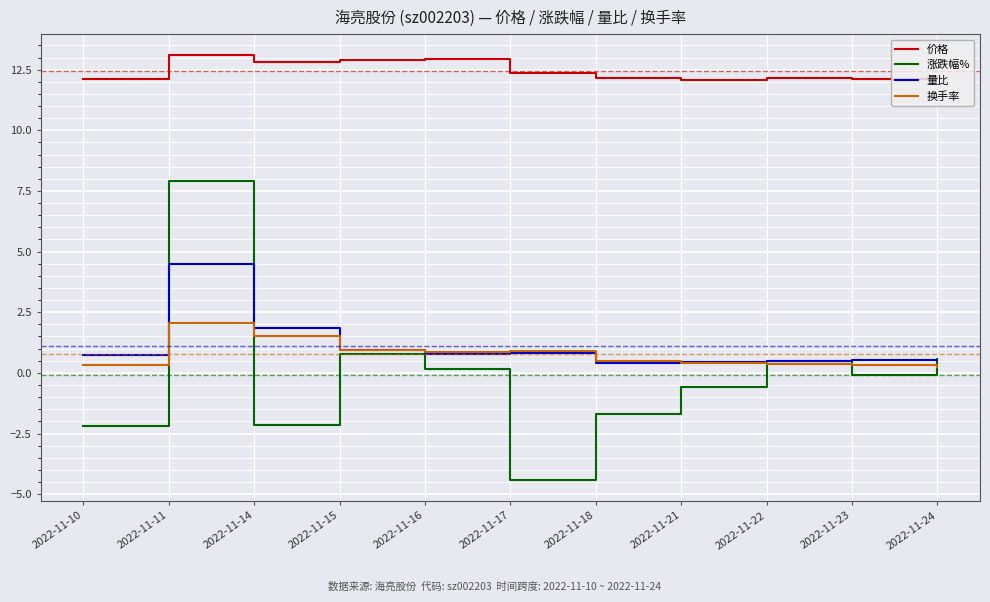

Which series has the largest range (max minus min)?

涨跌幅%